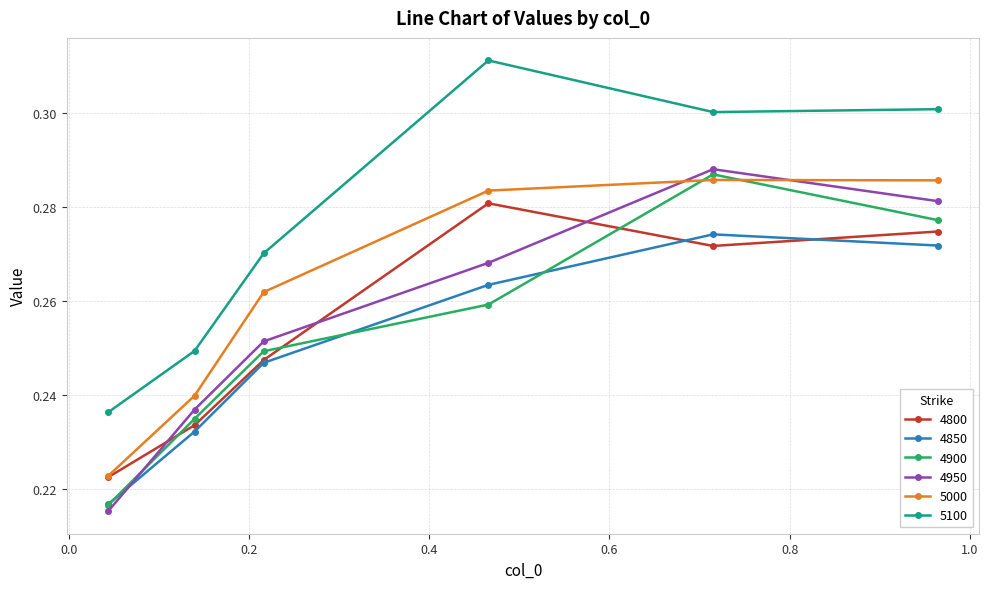

In 4900, how many points are higher than both neighbors (excluding endpoints)?

1